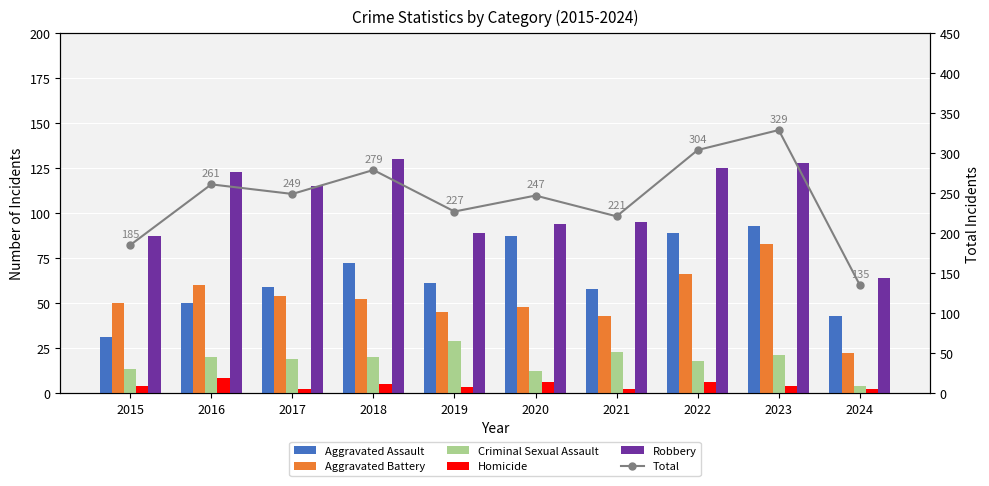

Between 2023 and 2019, which is larger?

2023